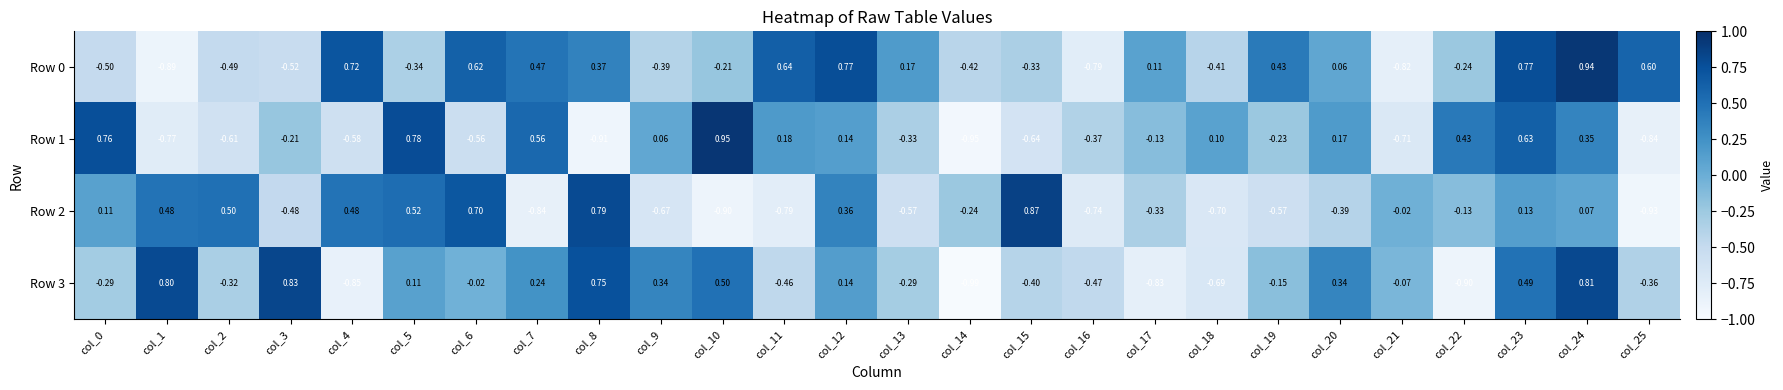

Is the value of Row 1 at col_0 greater than the value of Row 2 at col_20?

Yes